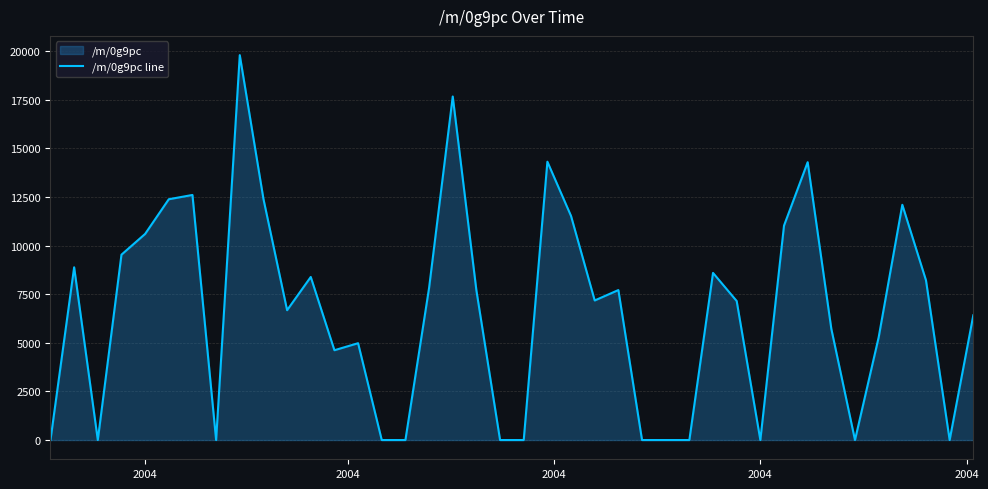

How many lines are shown in the chart?

1